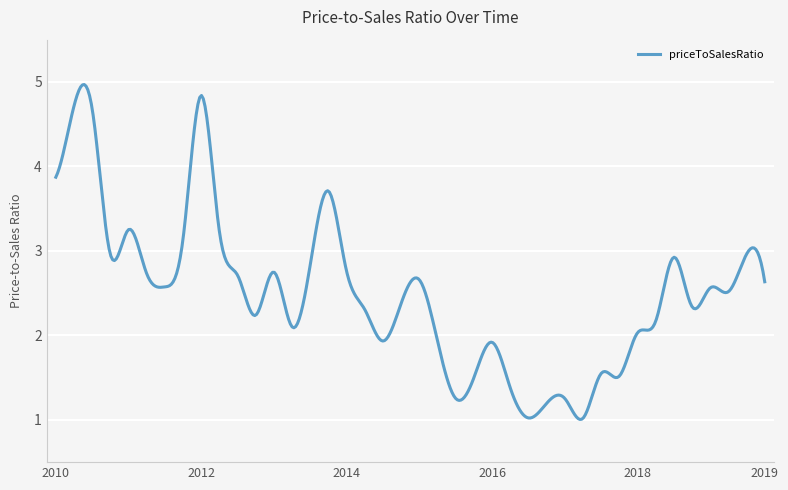

What is the maximum value shown in the chart?

5.0